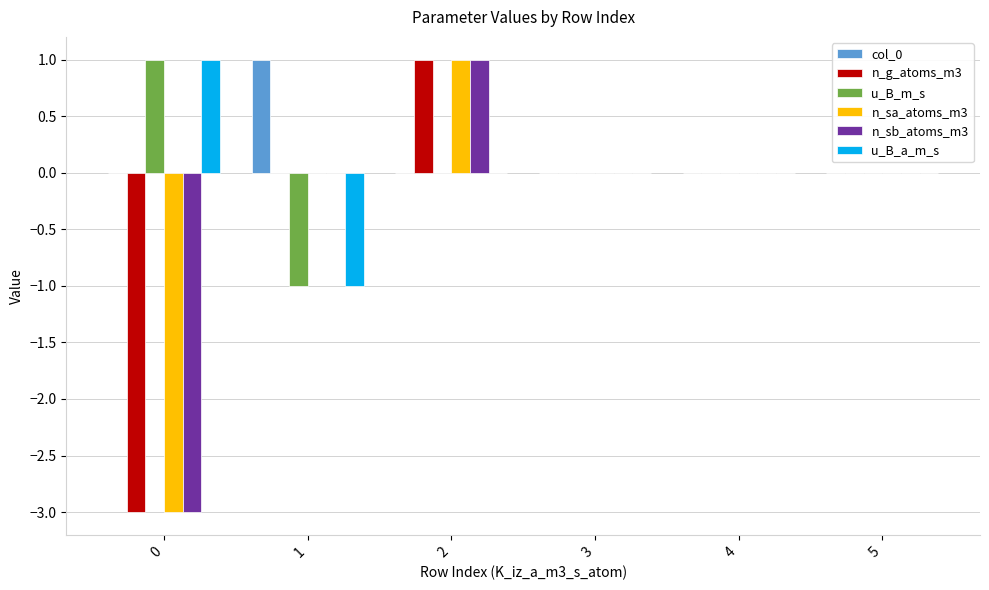

Does the chart contain stacked bars?

No